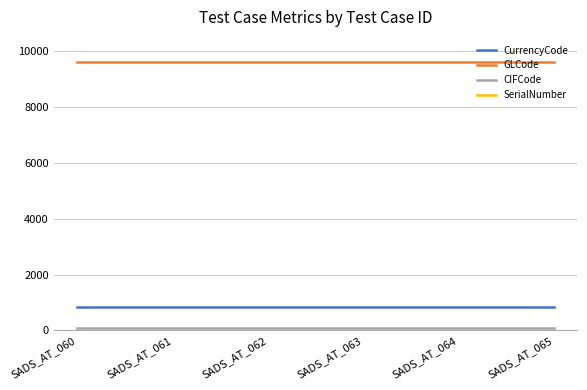

What is the sum of all CurrencyCode values?

5040